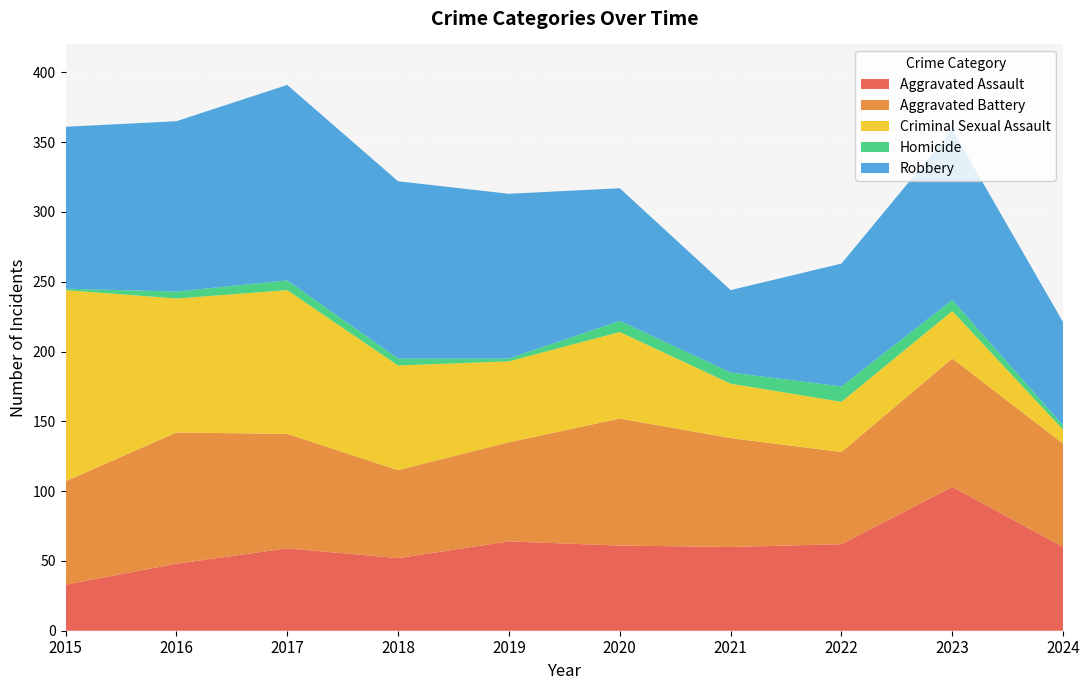

Reading left to right, what are all the values shown in this chart?

Aggravated Assault: 33	48	59	52	64	61	60	62	103	60
Aggravated Battery: 74	94	82	63	71	91	78	66	92	74
Criminal Sexual Assault: 137	96	103	75	58	62	39	36	34	10
Homicide: 1	5	7	5	2	8	8	11	8	3
Robbery: 116	122	140	127	118	95	59	88	122	74